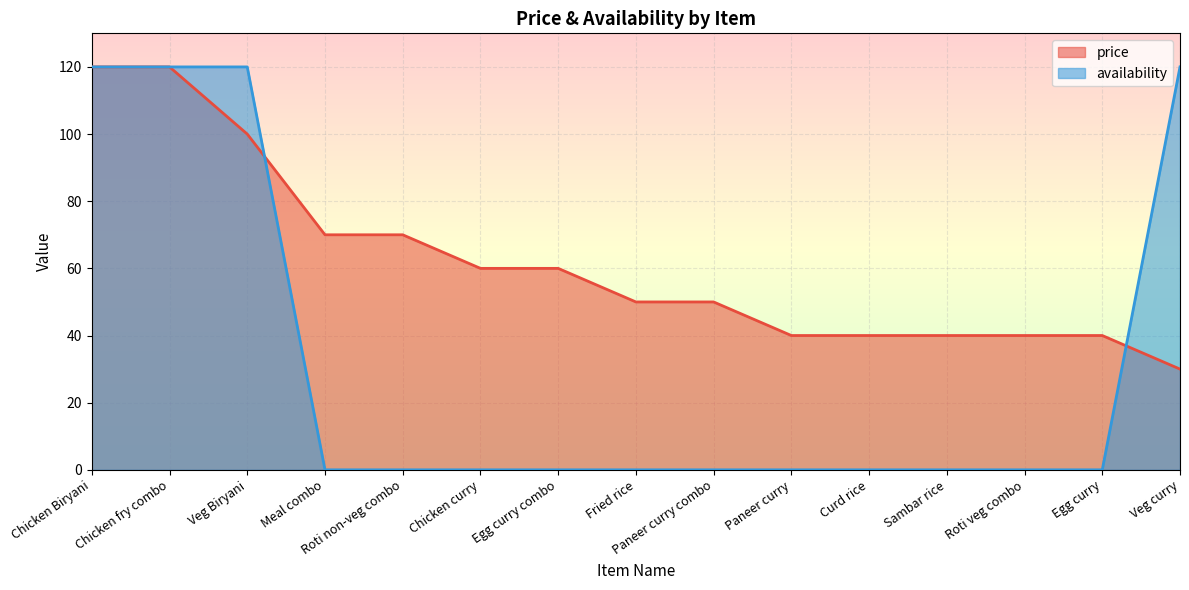

Rank the series at Veg Biryani from highest to lowest value.

availability, price